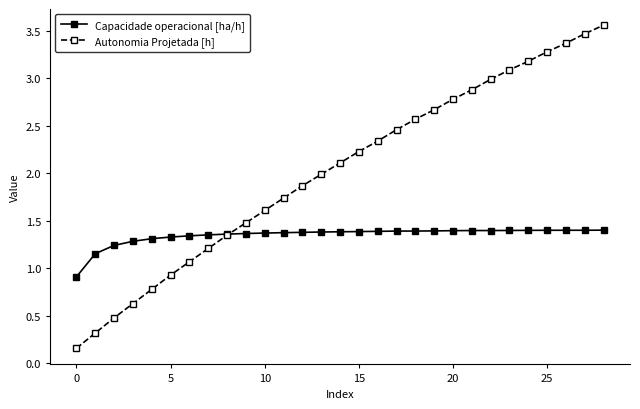

What is the value of the Autonomia Projetada [h] point at the 23rd from the left?

3.0